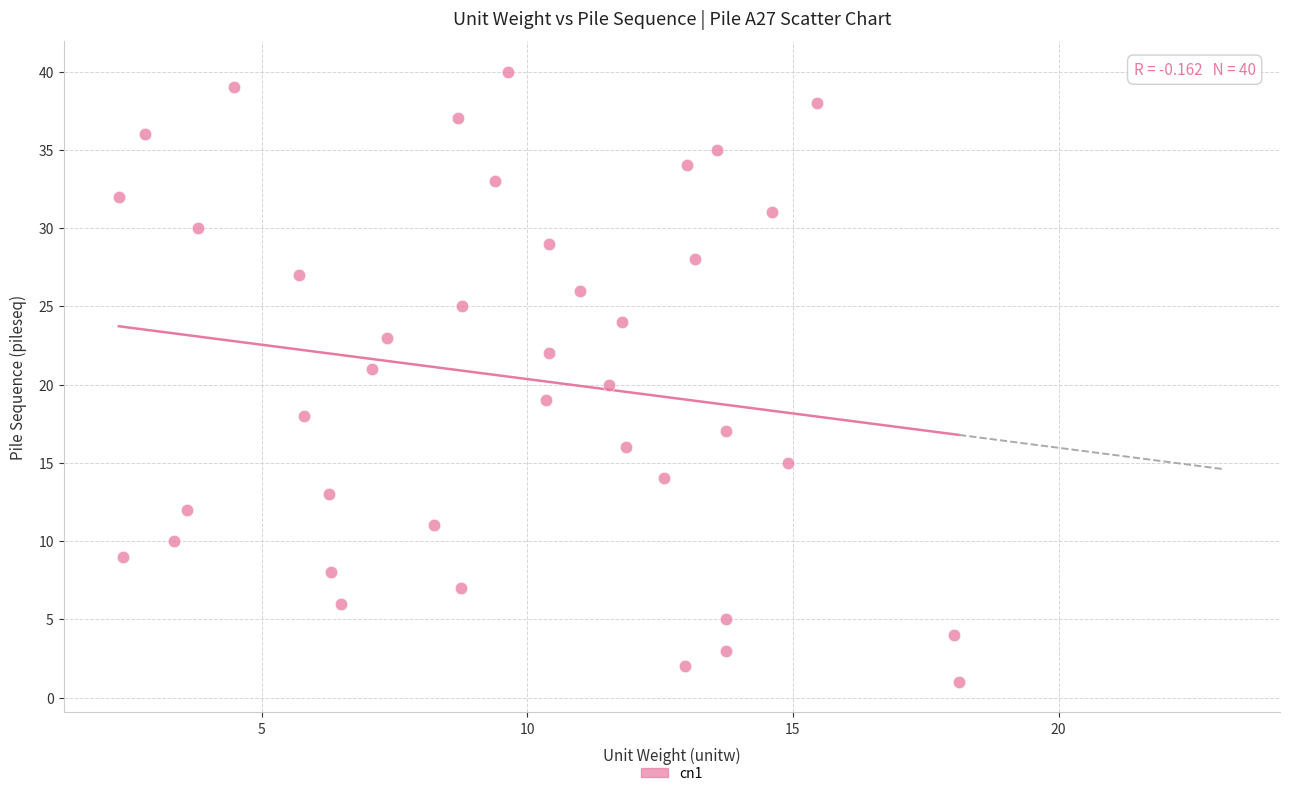

What is the range of Y values (max minus min)?

39